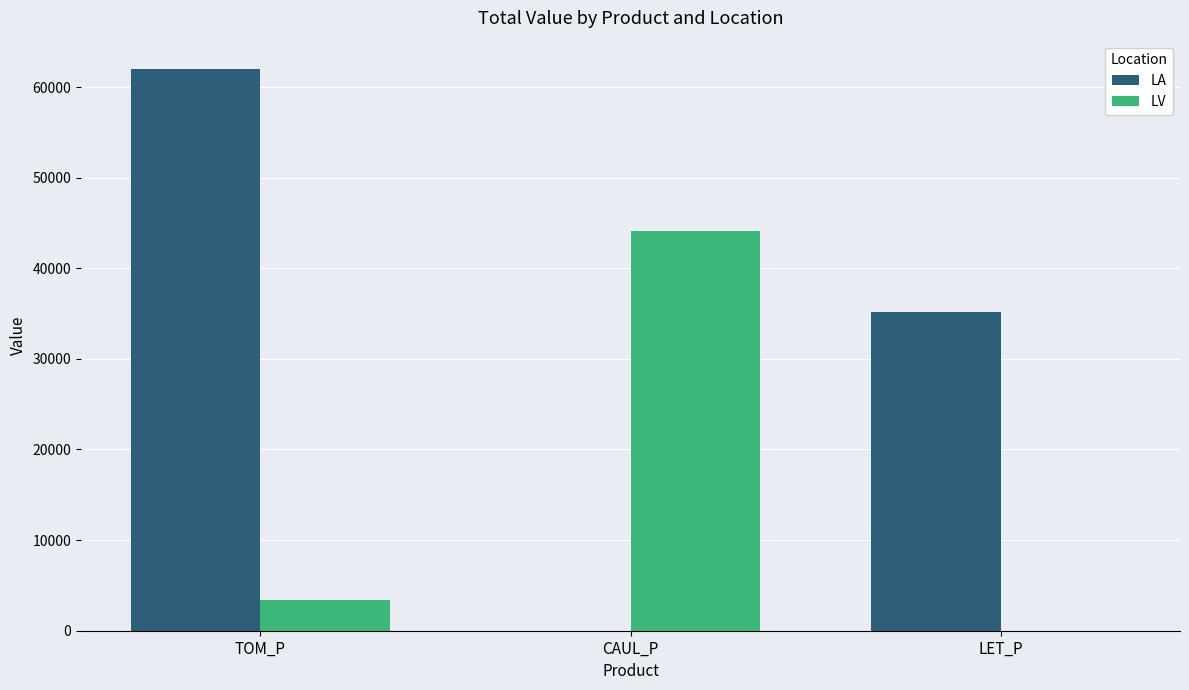

Which category has the highest value in the LA series?

TOM_P